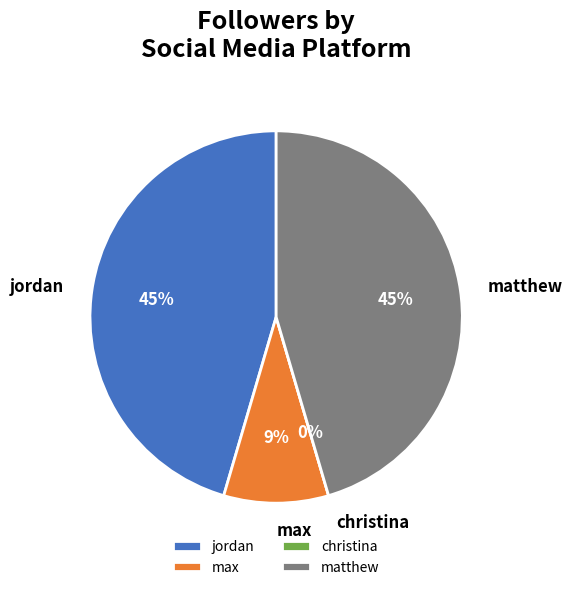

What percentage do max and christina together represent?

9.1%